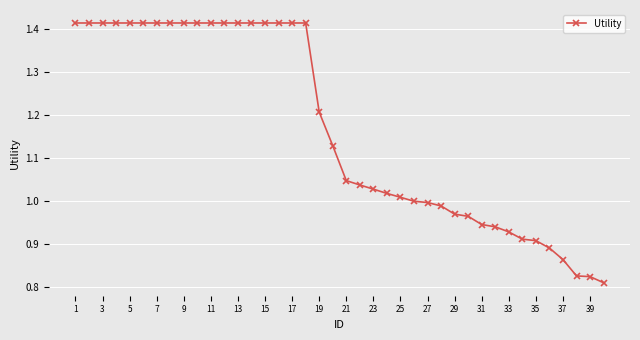

How many lines are shown in the chart?

1